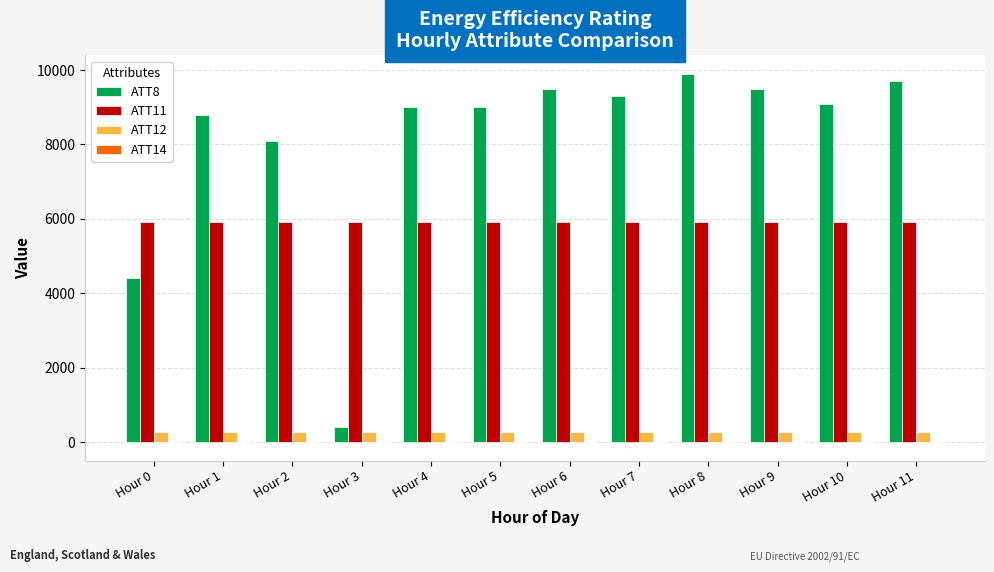

What value does the ATT11 series have at Hour 10?

5904.3